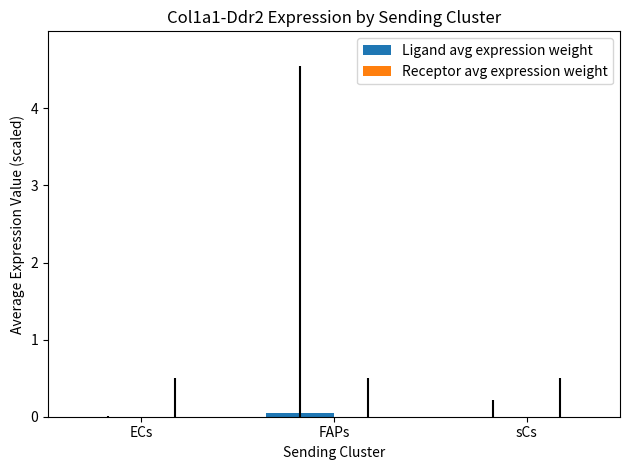

Are the bars grouped side by side (vs. stacked)?

Yes